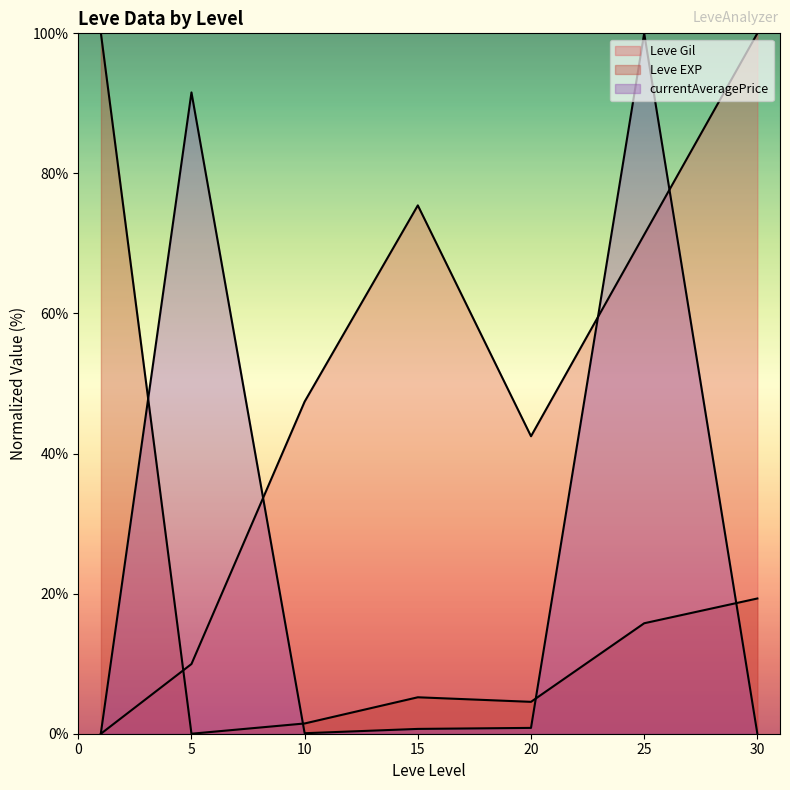

Read the Leve EXP (line) value at 0.

100.0